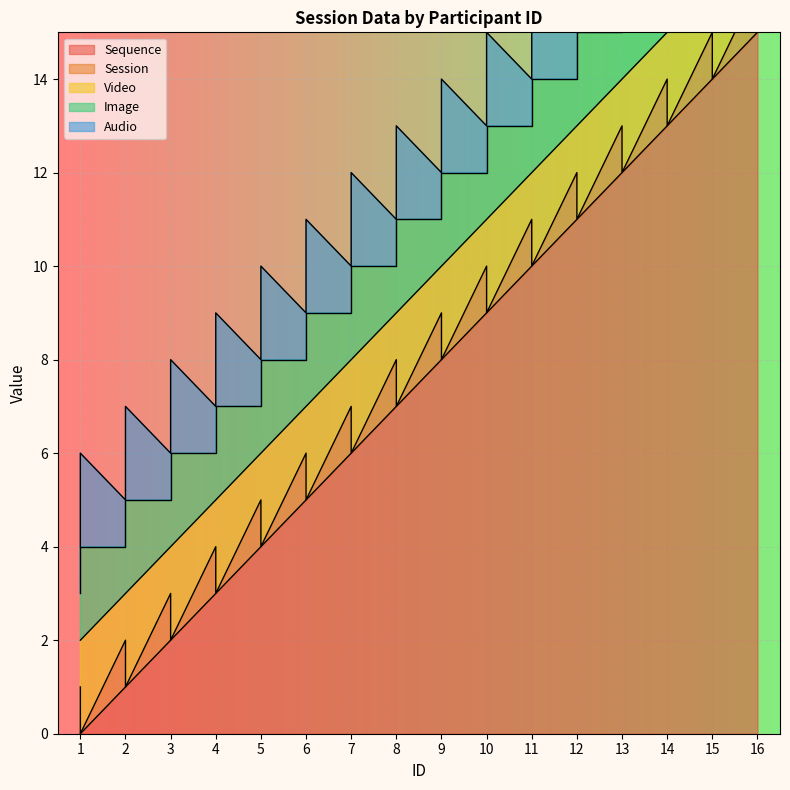

What are all the series names shown in the legend?

Sequence, Session, Video, Image, Audio